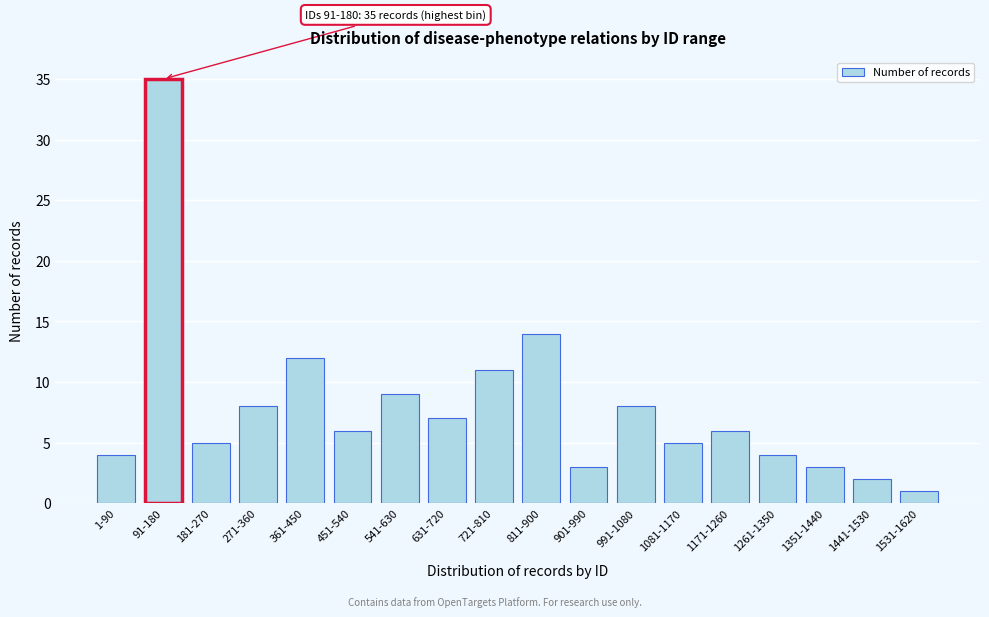

Reading left to right, transcribe all the data shown in this chart.

4	35	5	8	12	6	9	7	11	14	3	8	5	6	4	3	2	1